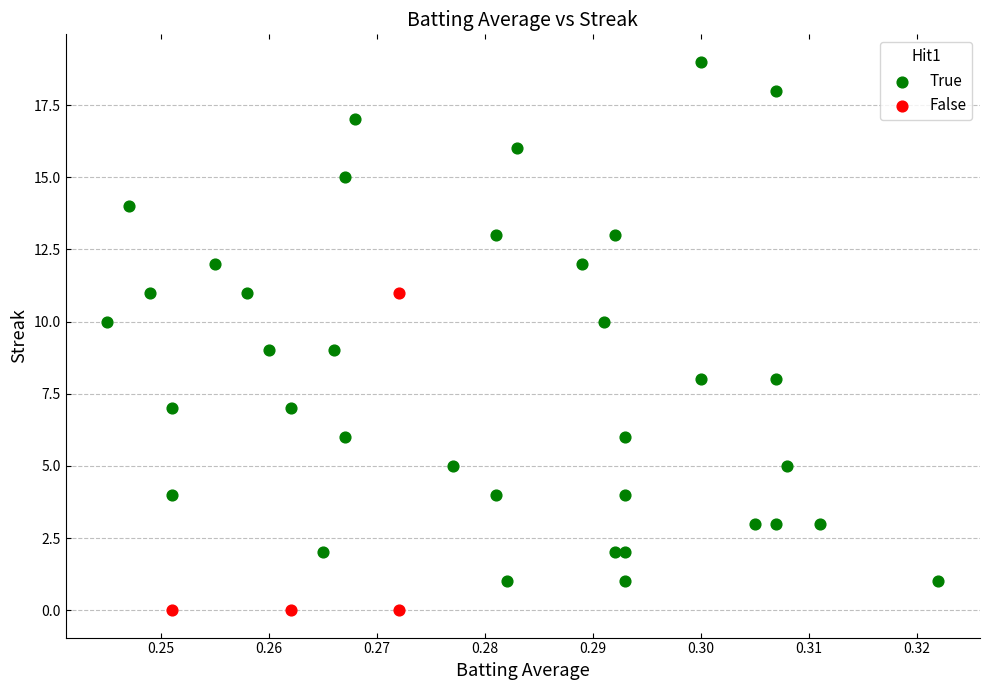

Which series has the widest spread of Y values?

True